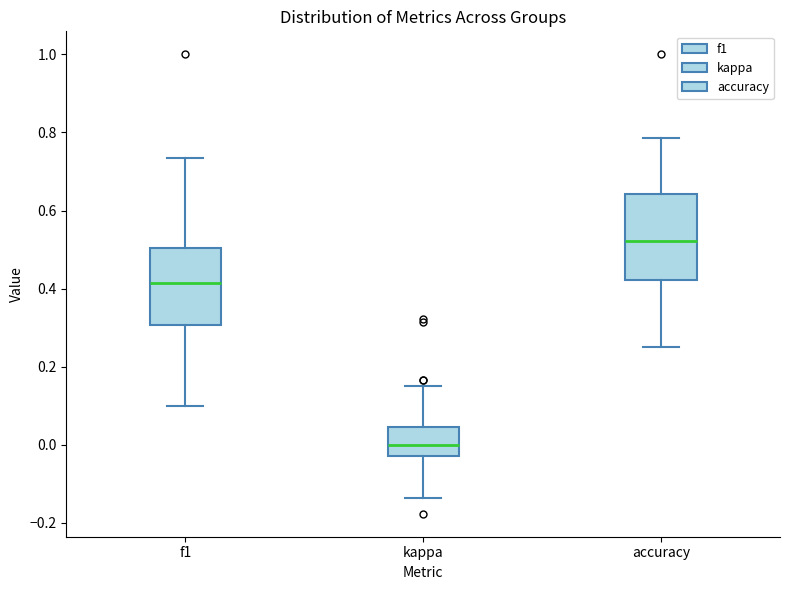

Where is the lower edge of the box for f1 on the y-axis? The values are not printed on the chart, so give them approximately, as read against the axis.

0.30